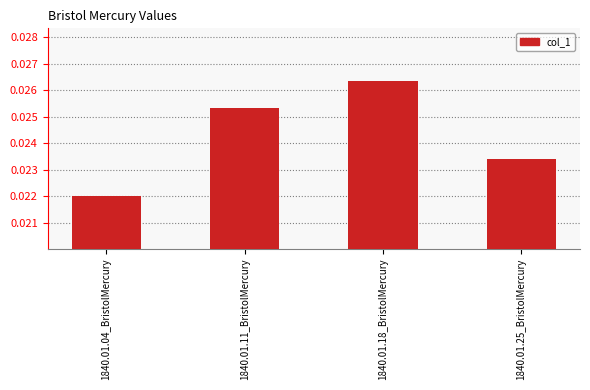

How many values are between 0 and 1?

4